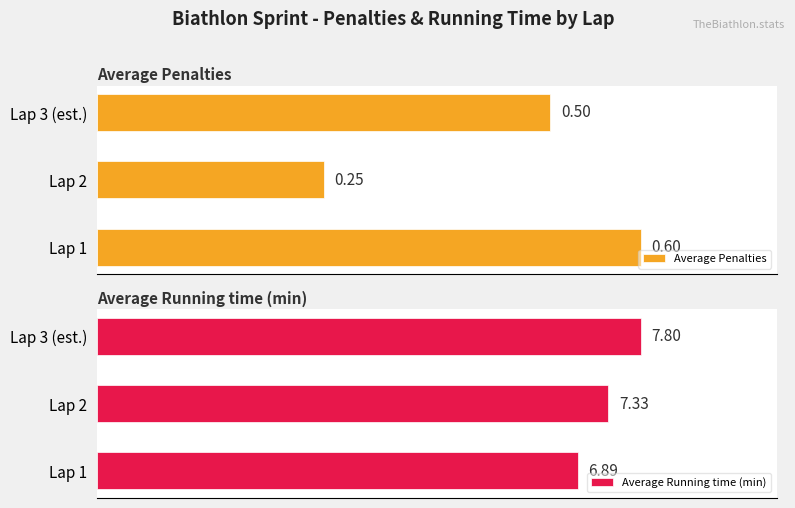

How many series are shown in this chart?

2